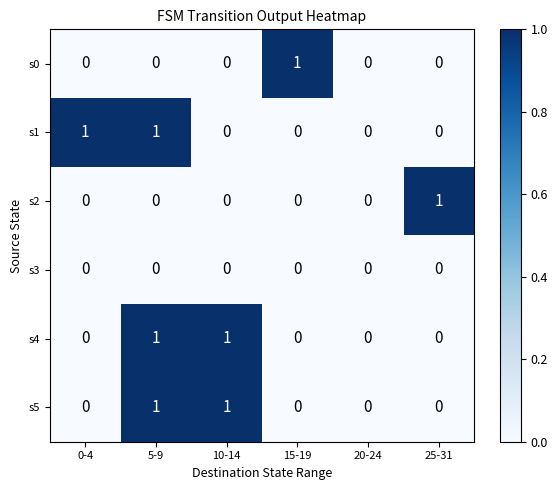

How many positive values does the s5 series have?

2